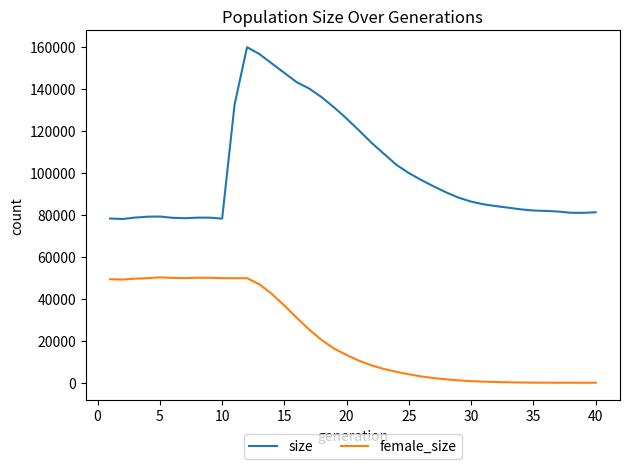

What is the minimum value shown in the chart?

1